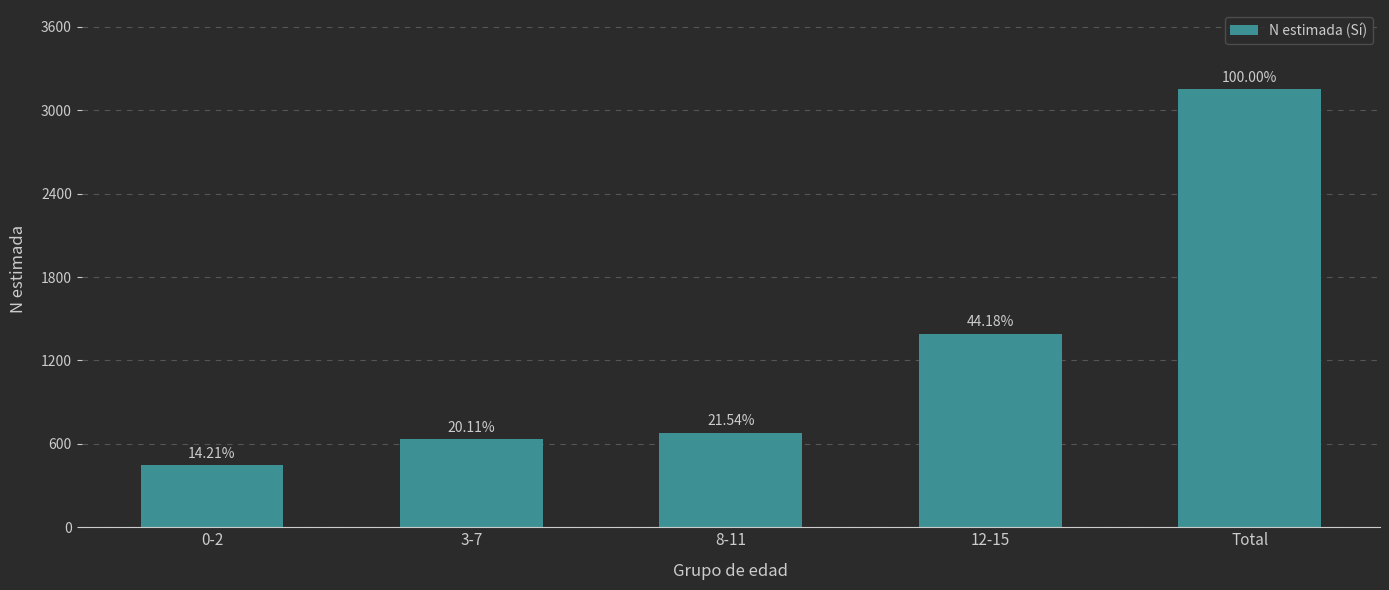

How many bars are there in total?

5